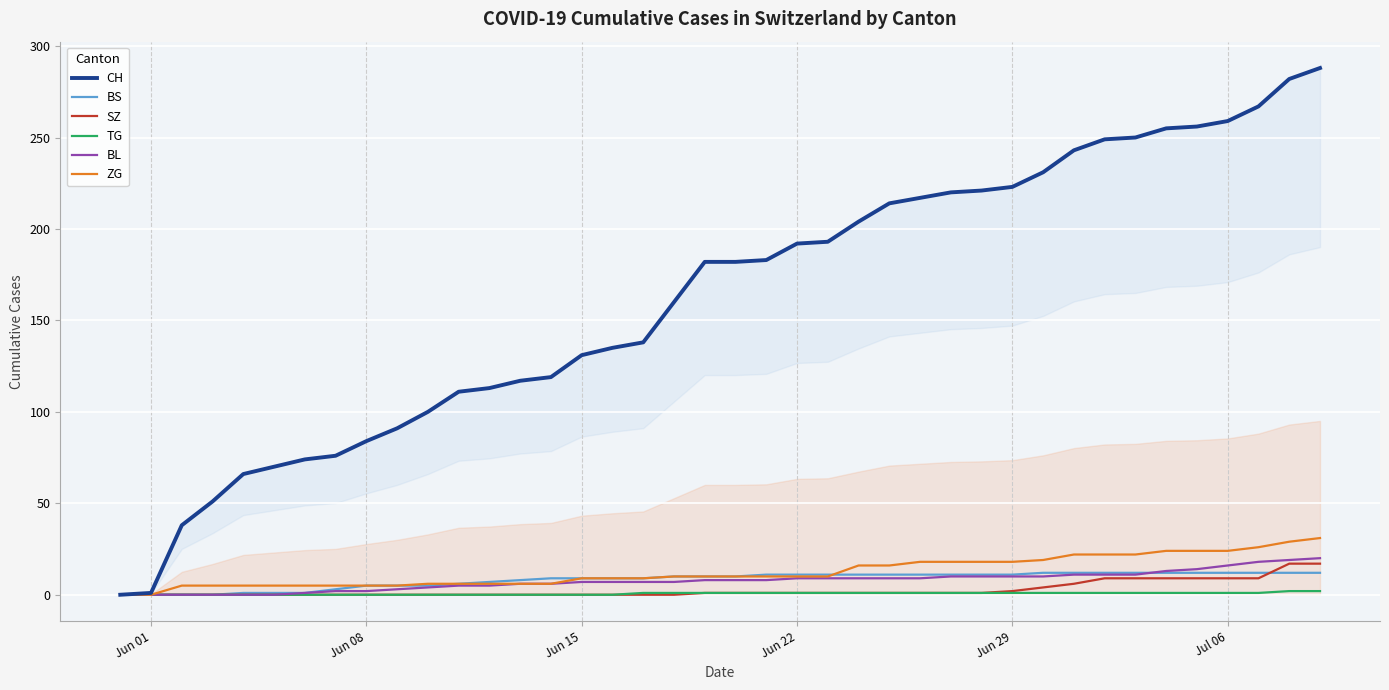

What is the value of the TG point at the 32nd from the left?

1